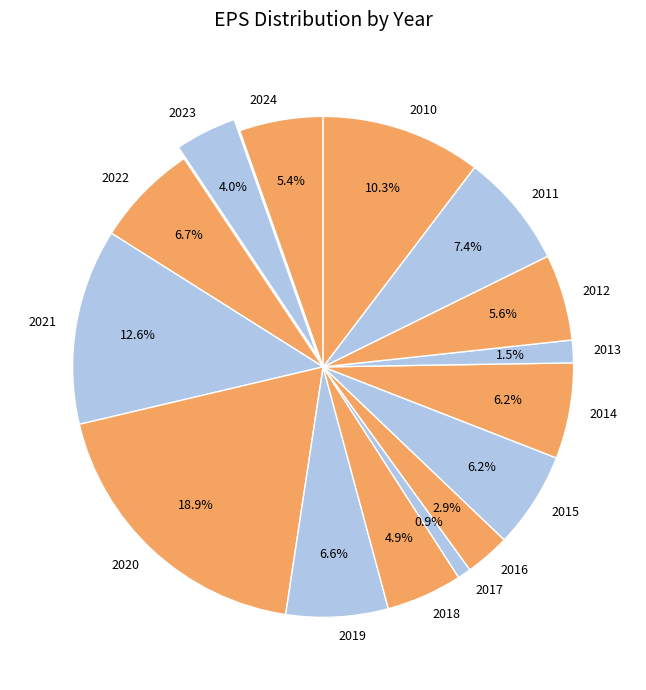

To the nearest percent, what is the combined percentage of 2014 and 2022?

13%